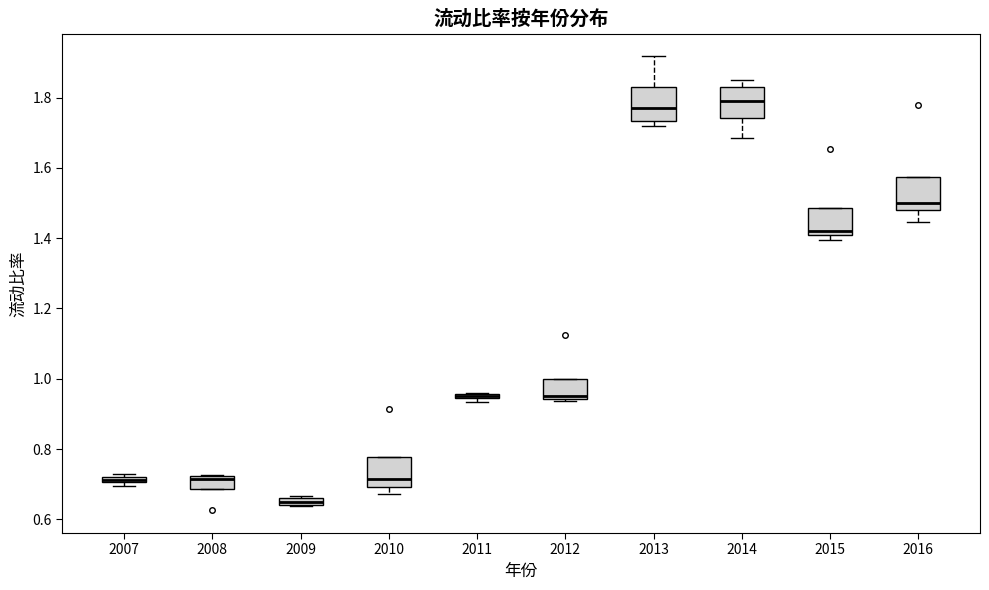

Where is the upper edge of the box at x = 2015 on the y-axis? The values are not printed on the chart, so give them approximately, as read against the axis.

1.48